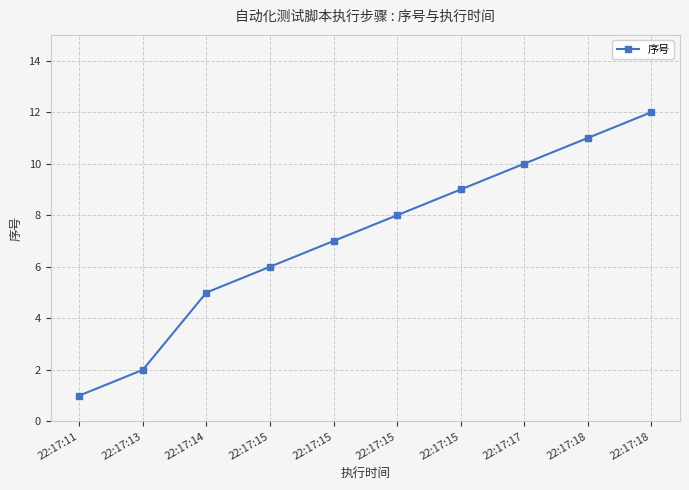

Reading left to right, transcribe all the data shown in this chart.

22:17:11=1	22:17:13=2	22:17:14=5	22:17:15=6	22:17:15=7	22:17:15=8	22:17:15=9	22:17:17=10	22:17:18=11	22:17:18=12